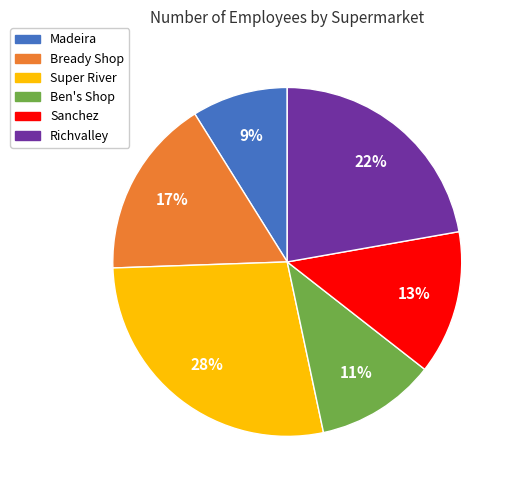

Combined, do Ben's Shop and Bready Shop account for over 50%?

No